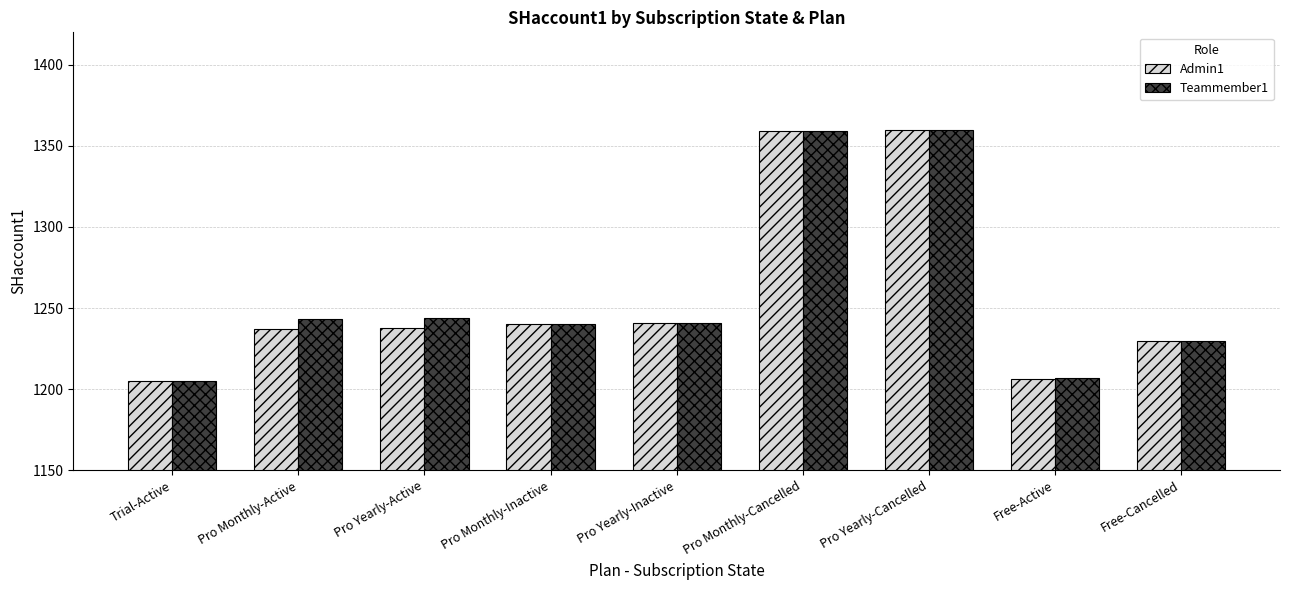

What is the total value across all series at Pro Yearly-Inactive?

2482